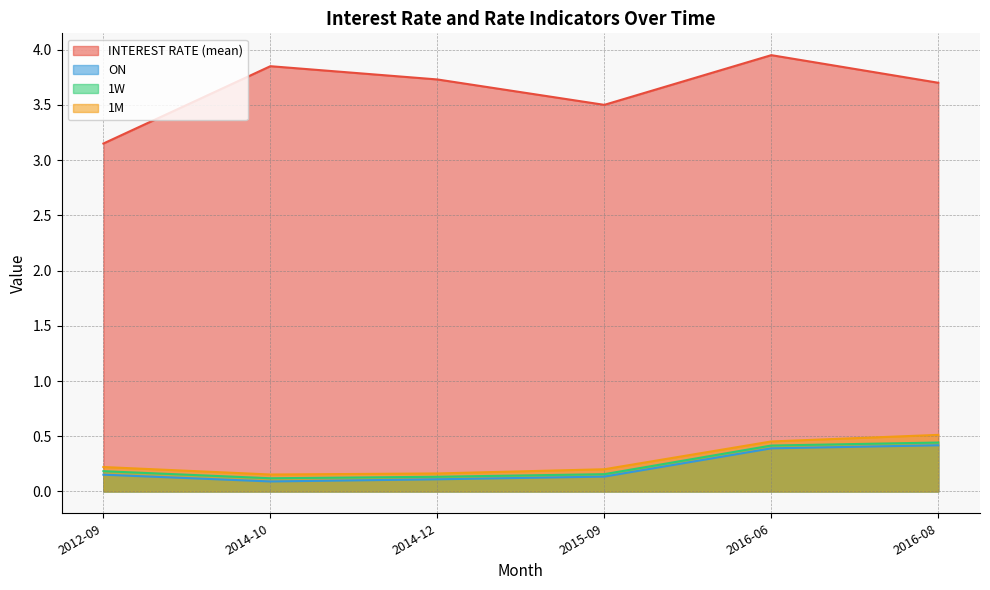

What is the maximum value for ON?

0.4